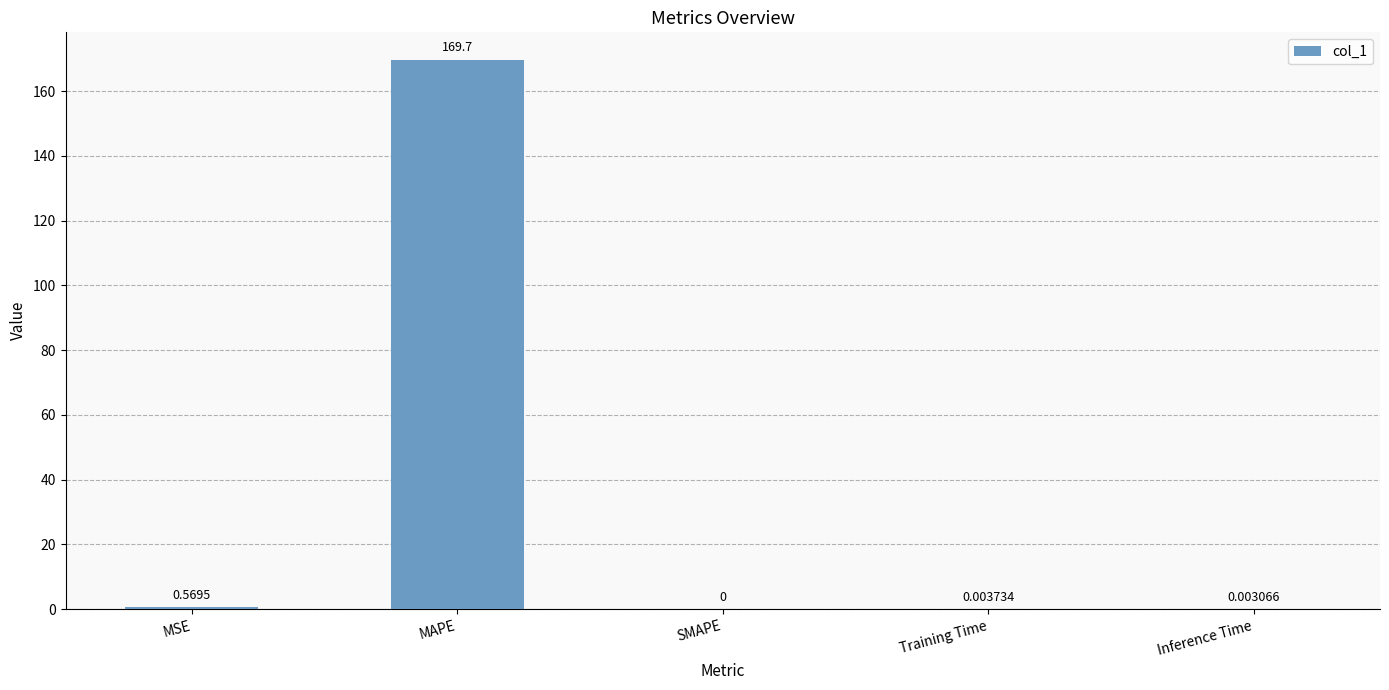

Which category has the highest value across all series?

MAPE